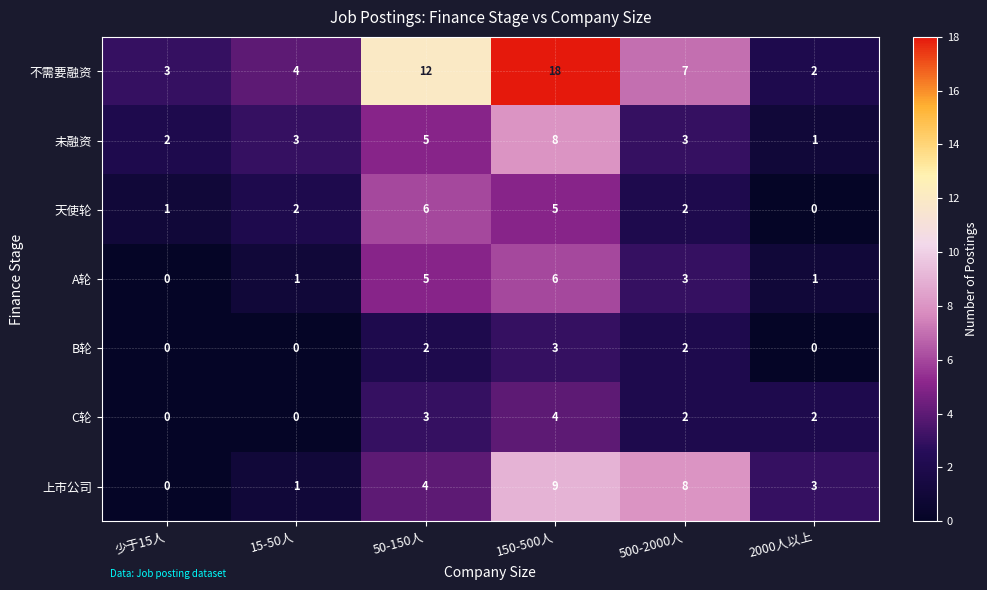

What is the difference between the highest and lowest values at 50-150人?

10